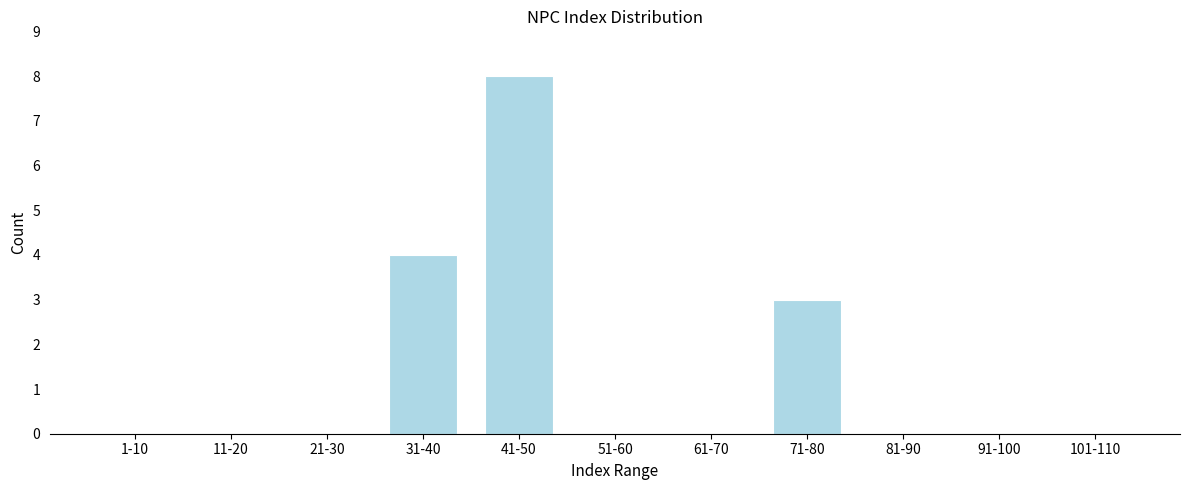

Reading left to right, transcribe all the data shown in this chart.

1-10=0	11-20=0	21-30=0	31-40=4	41-50=8	51-60=0	61-70=0	71-80=3	81-90=0	91-100=0	101-110=0